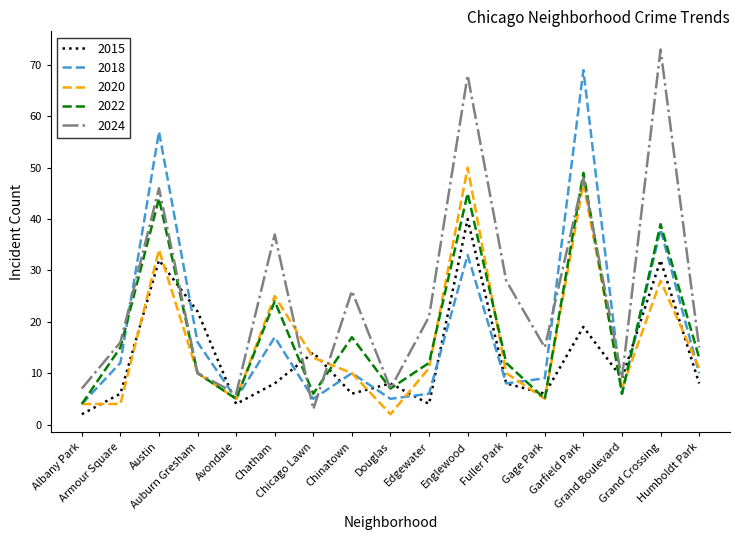

How many lines are shown in the chart?

5